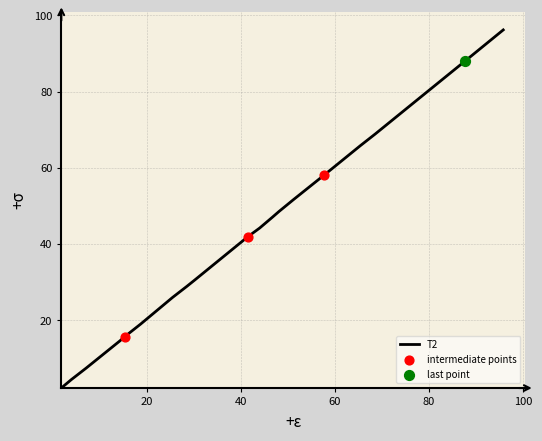

What is the greatest value displayed?

96.2